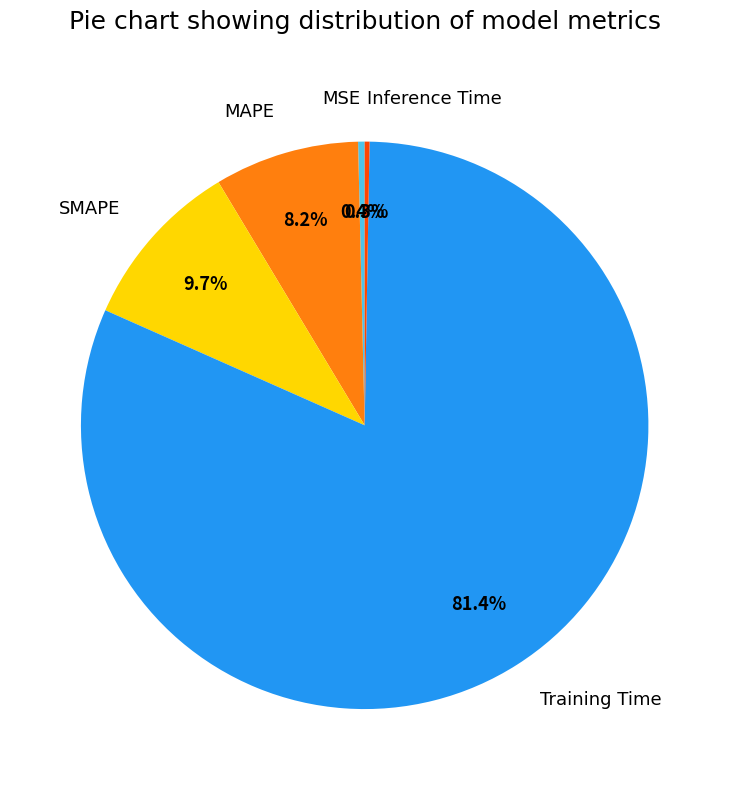

Is there a majority slice in this chart?

Yes